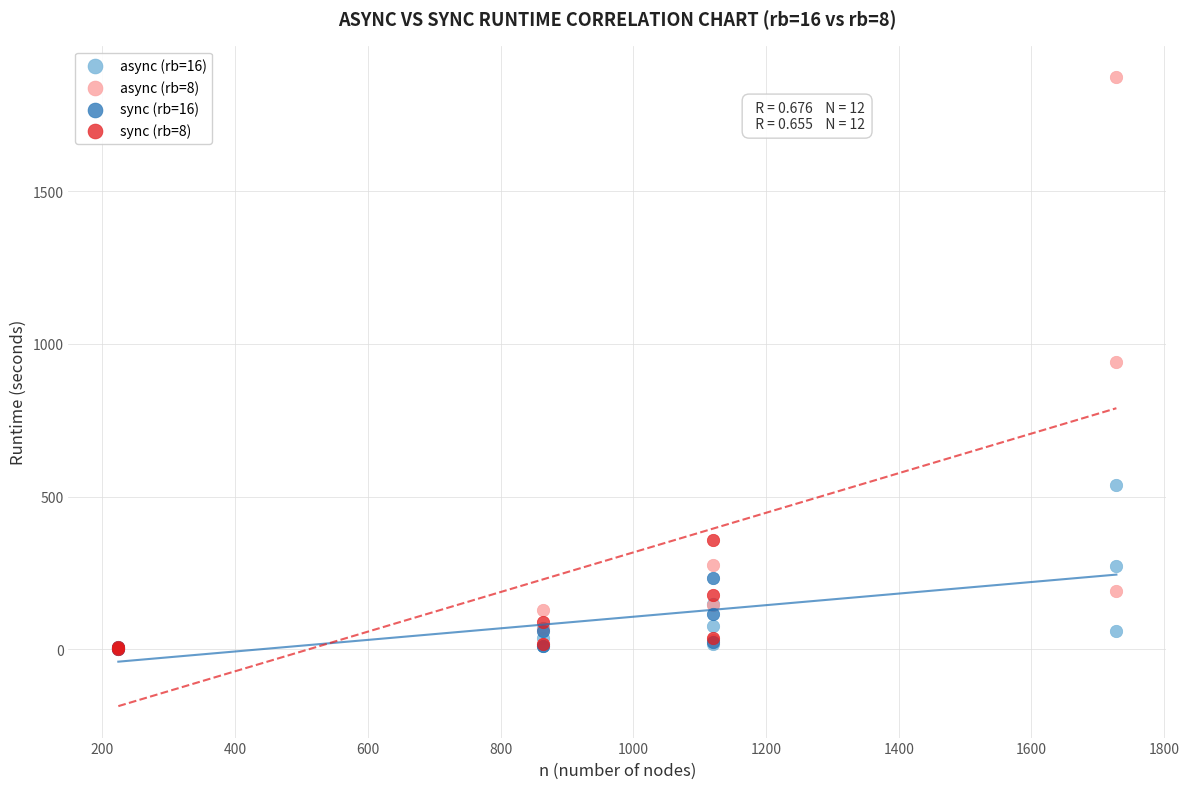

Which series contains the highest Y value?

async (rb=8)